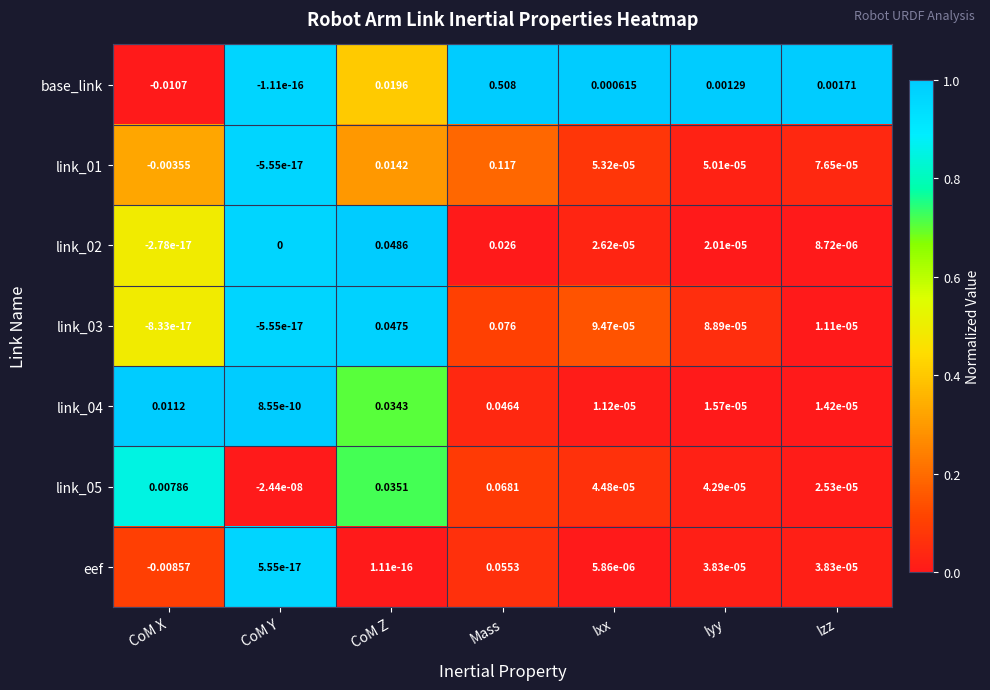

Which series has the widest spread of values?

base_link